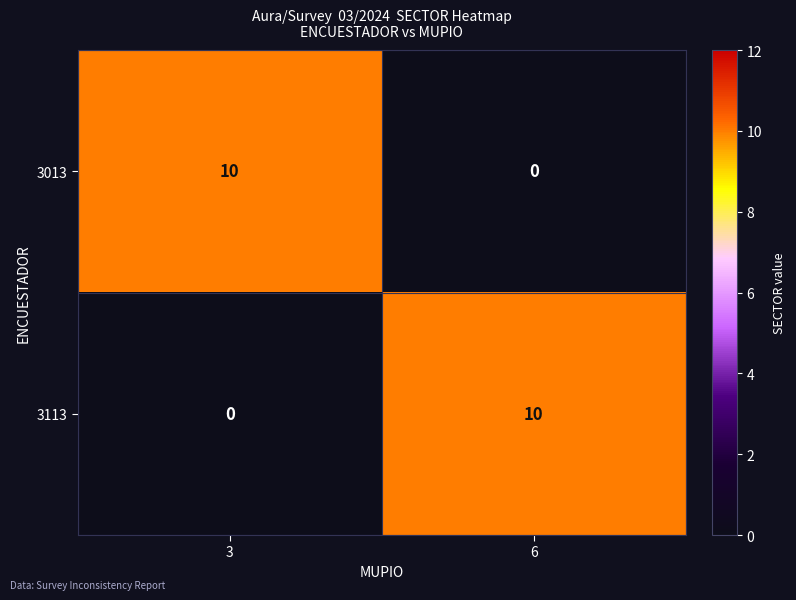

What is the difference between the maximum and minimum values in the 3113 series?

10